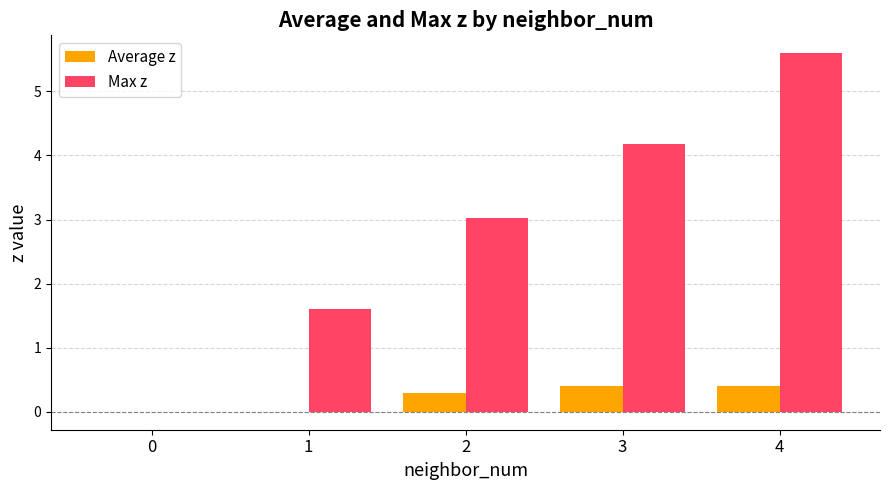

The value of Max z at 3 is 5.8. True or false?

False